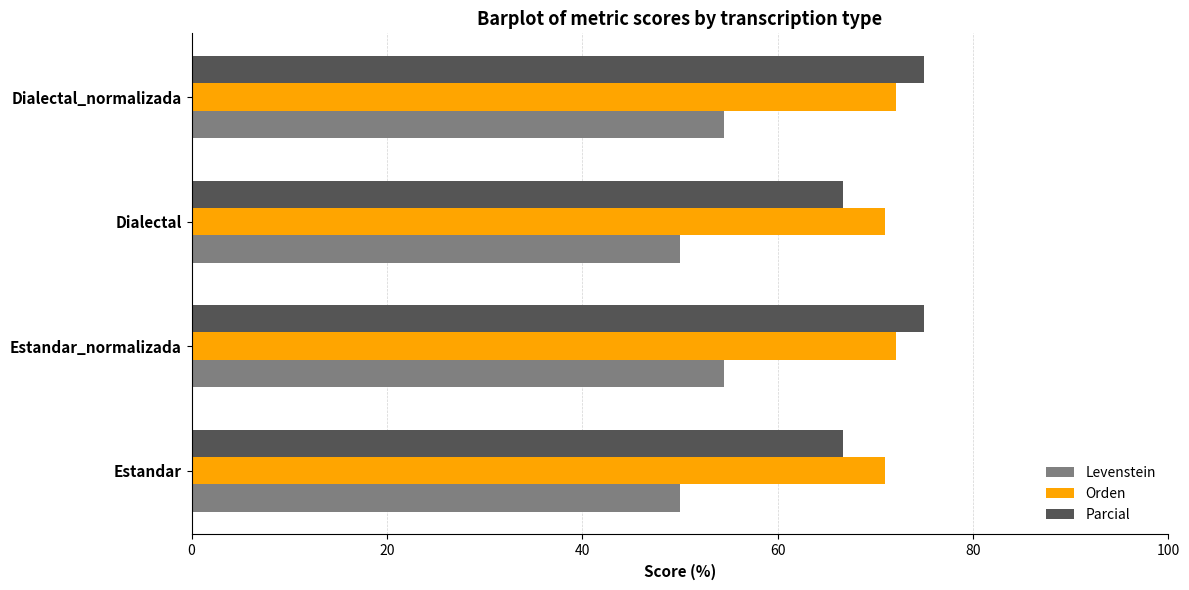

What is the smallest value displayed?

50.0